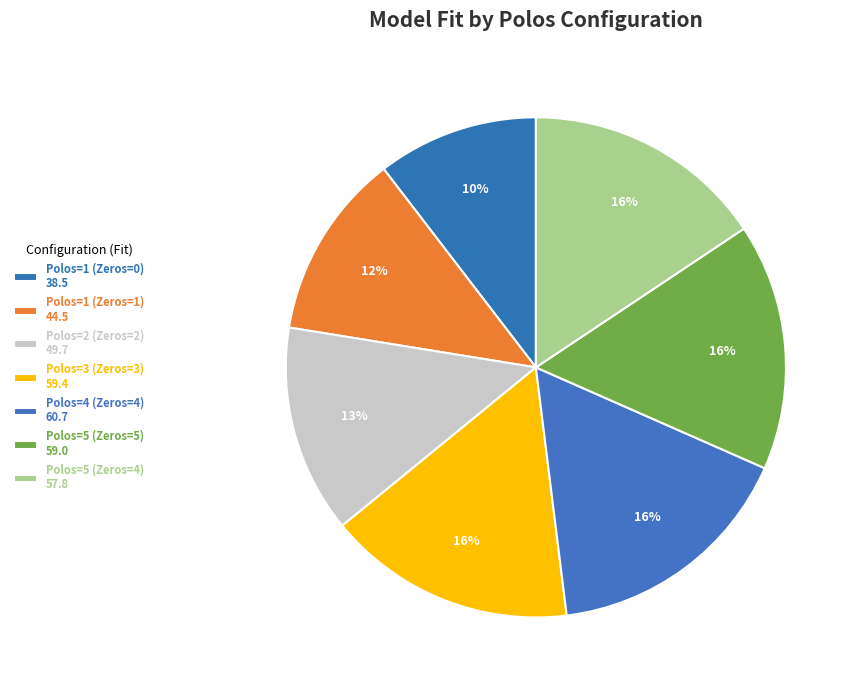

What percentage is the Polos=4 (Zeros=4) slice, to the nearest percent?

16%